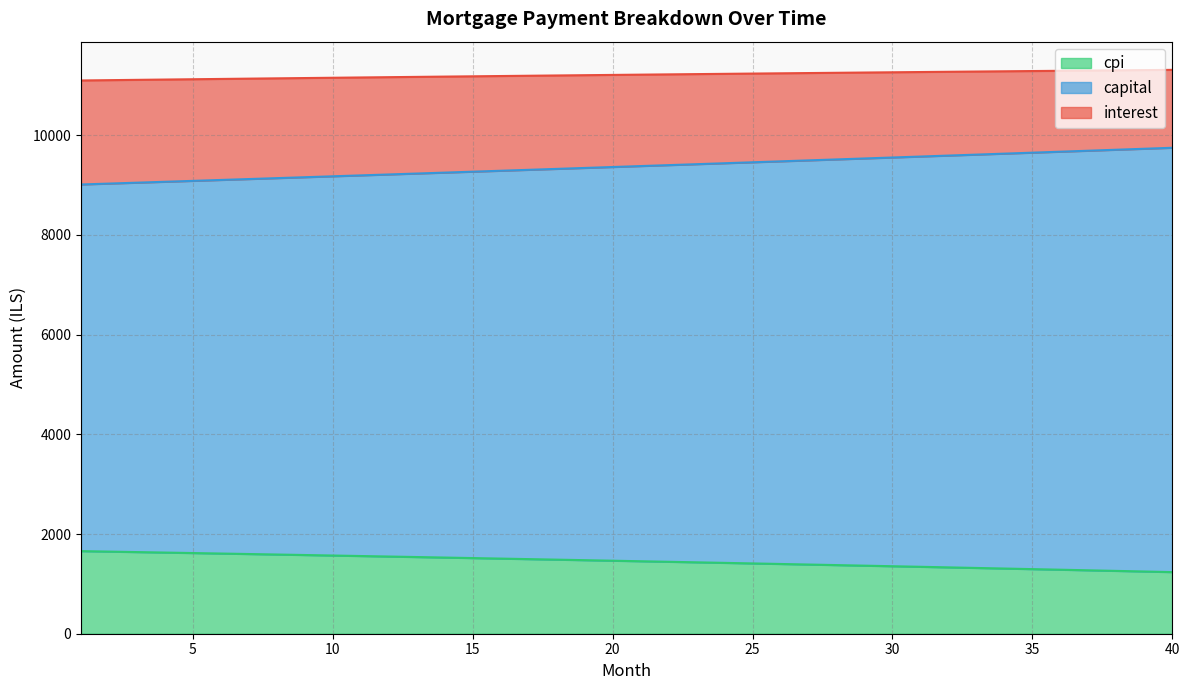

True or false: interest and cpi intersect in this chart.

False